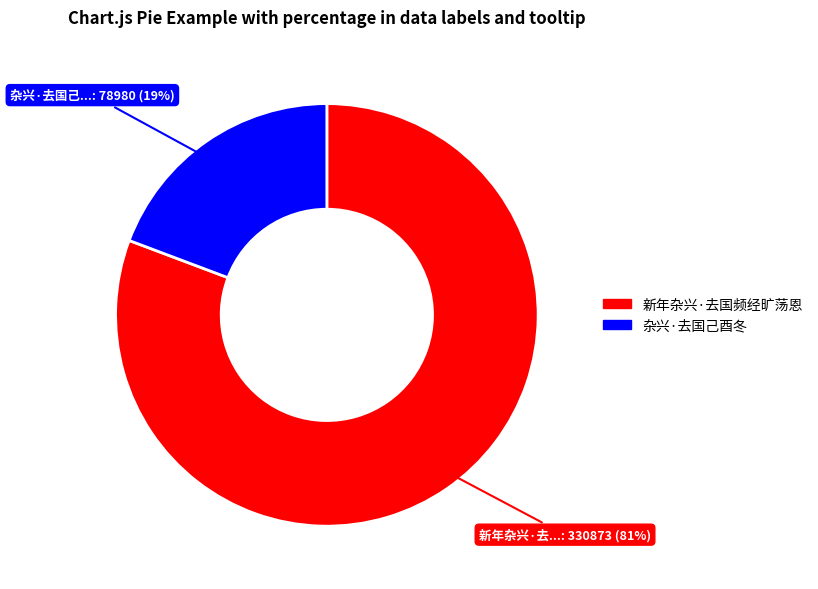

Combined, do 杂兴·去国己酉冬 and 新年杂兴·去国频经旷荡恩 account for over 50%?

Yes